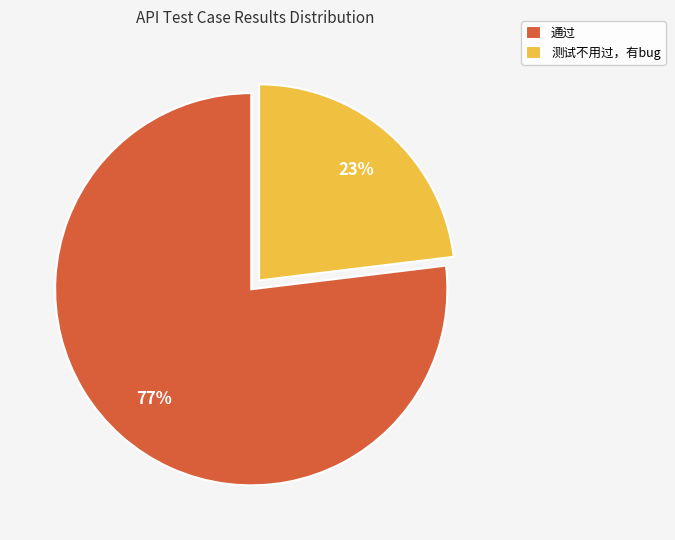

To the nearest percent, what is the combined percentage of 测试不用过，有bug and 通过?

100%